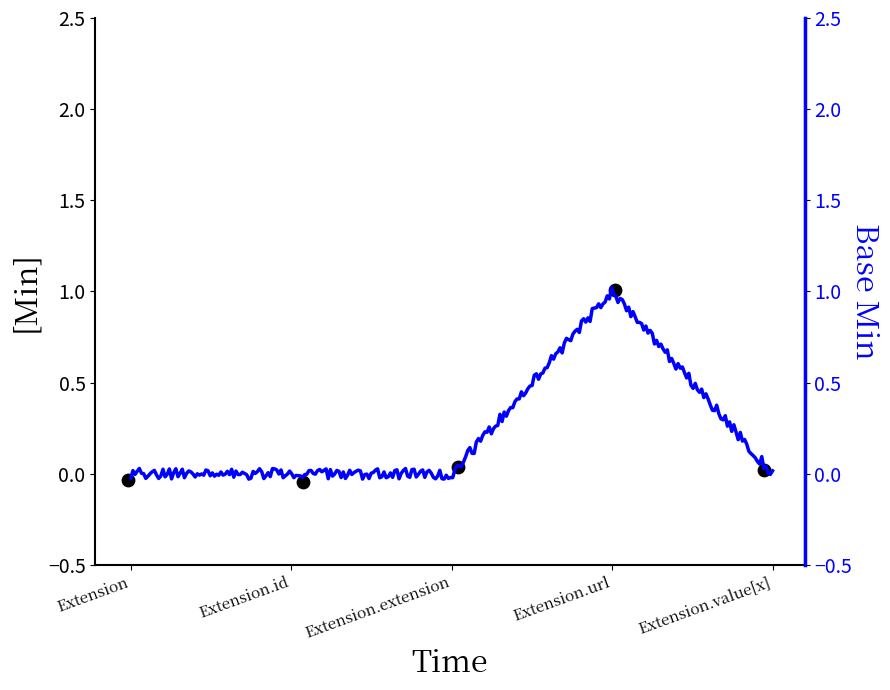

What is the change in value from Extension to Extension.value[x]?

+0.1